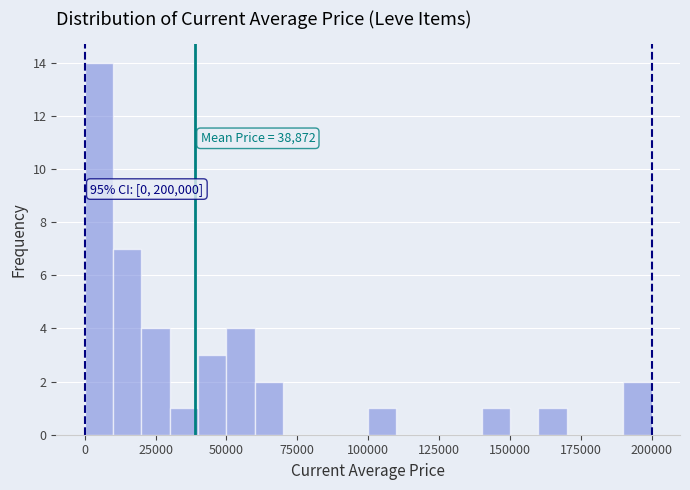

Read against the x-axis, roughly where is the centre of the tallest bar?

5000